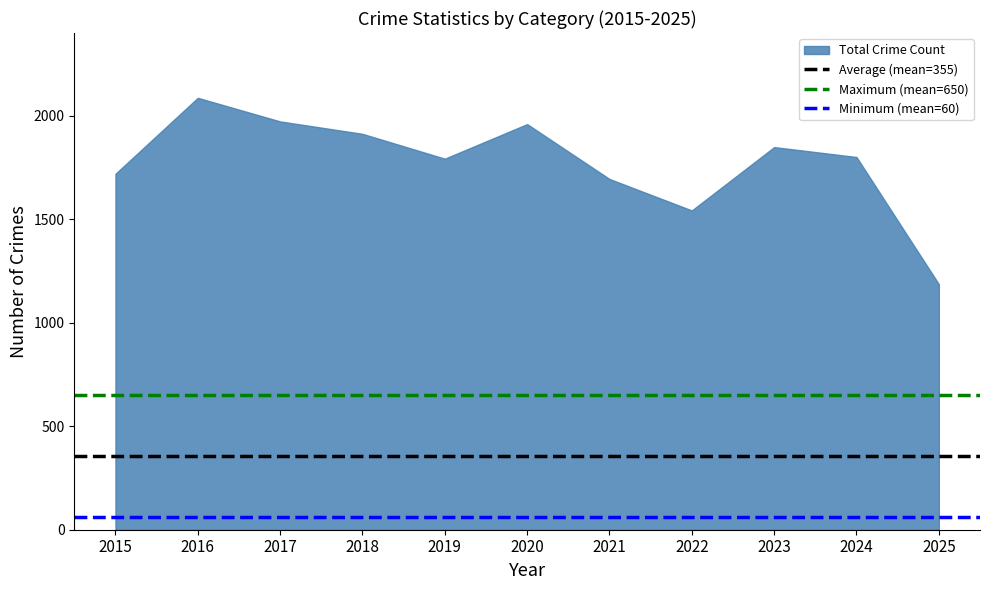

Does the chart have visible grid lines?

No